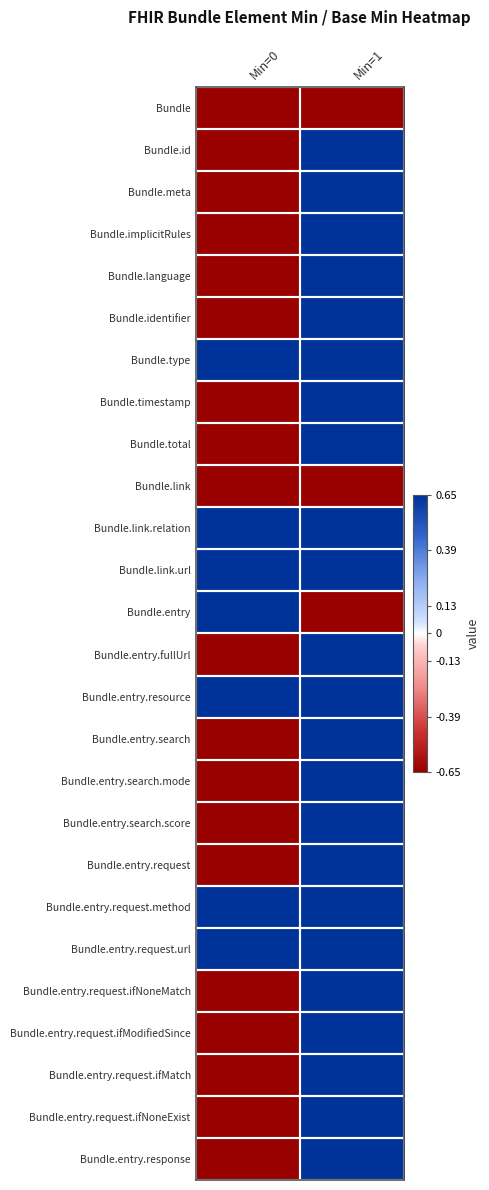

What is the total value across all series at Min=0?

-7.8